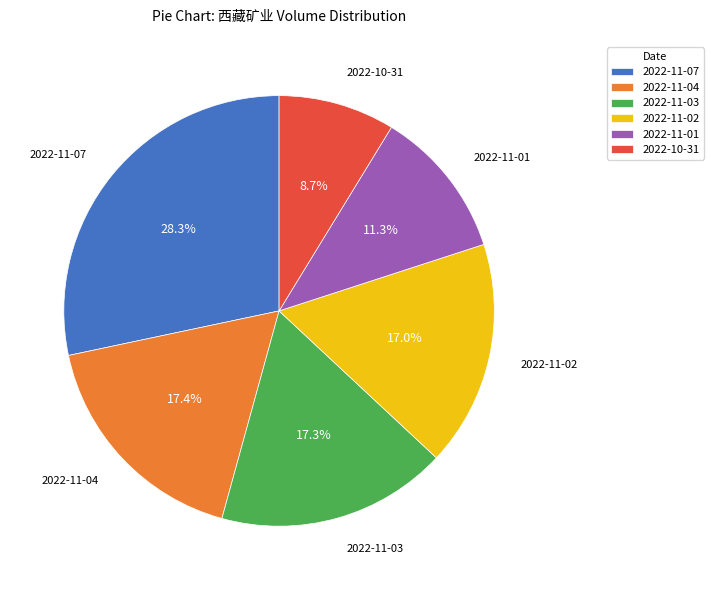

Is there a majority slice in this chart?

No